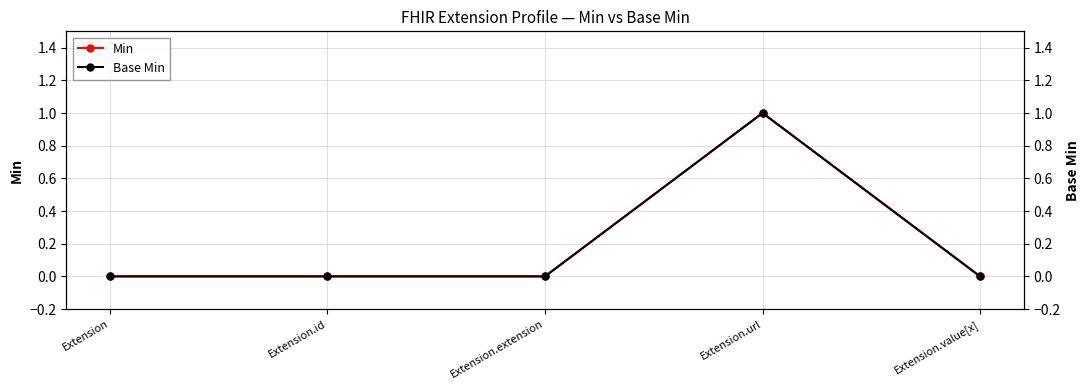

What is the sum of all Min values?

1